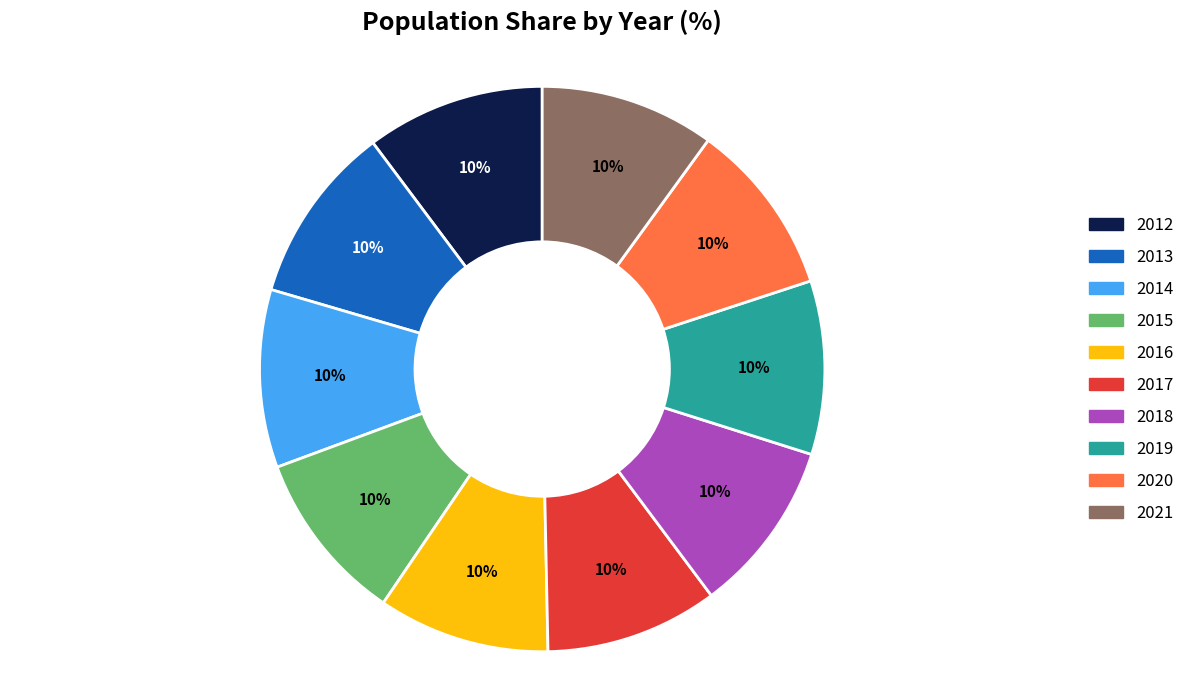

Does 2012 account for over 50% of the chart?

No